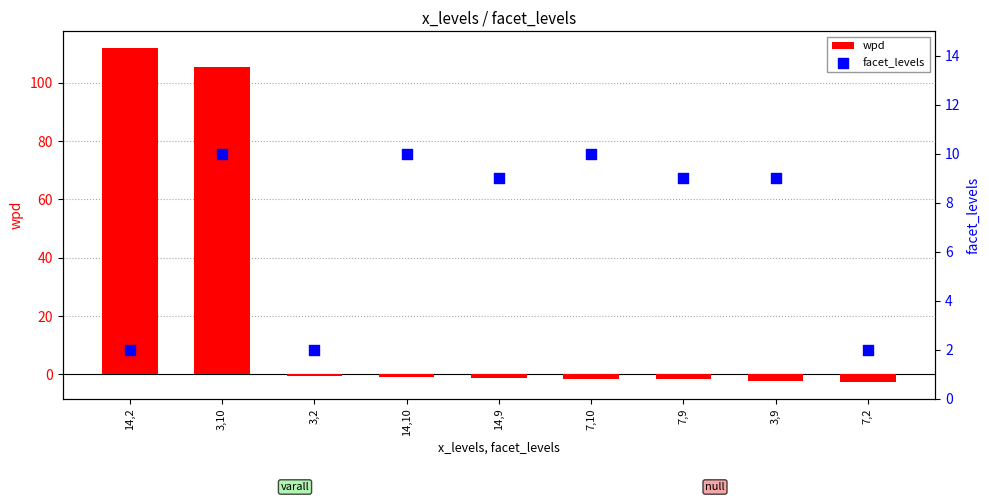

What are all the series names shown in the legend?

wpd, facet_levels